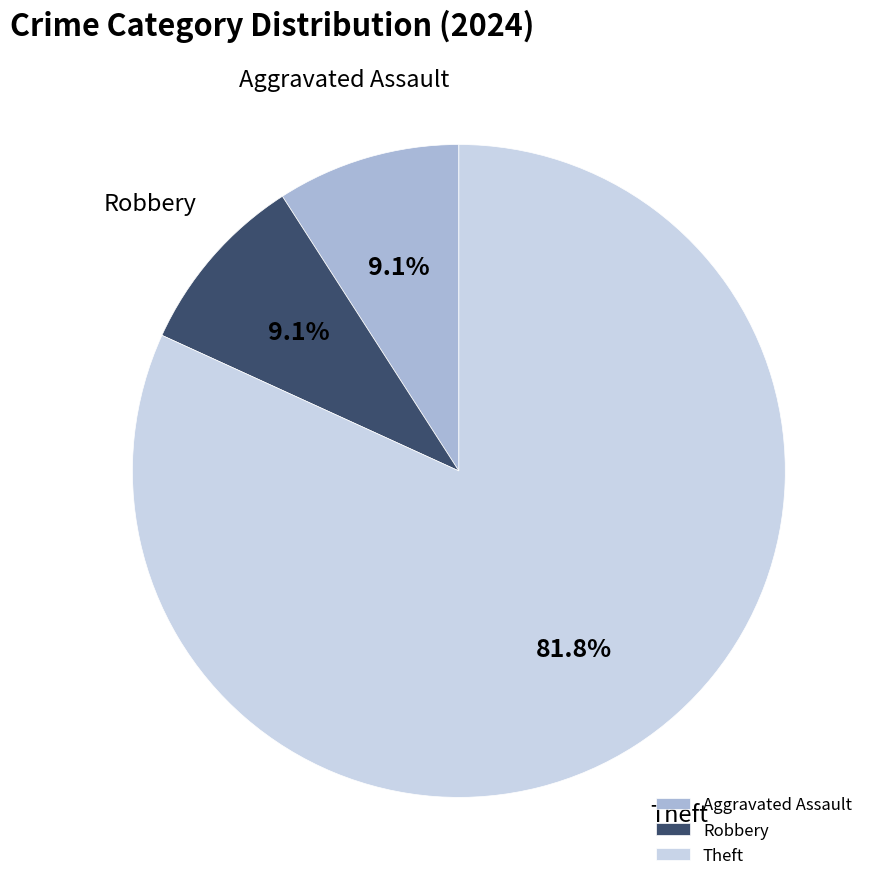

Is it true that Robbery is 9% of the pie?

True